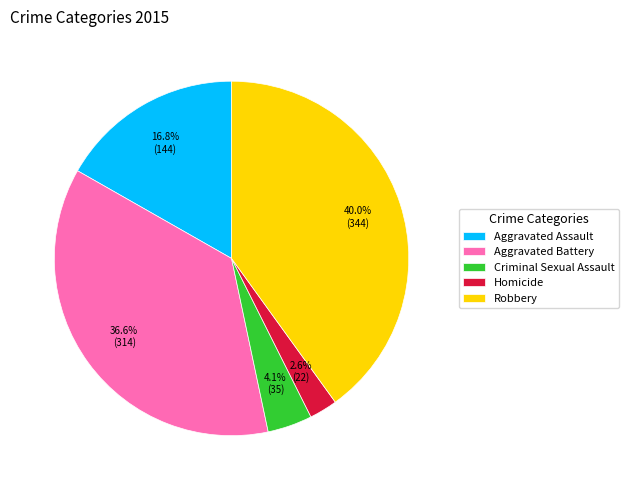

How many segments does this pie chart have?

5